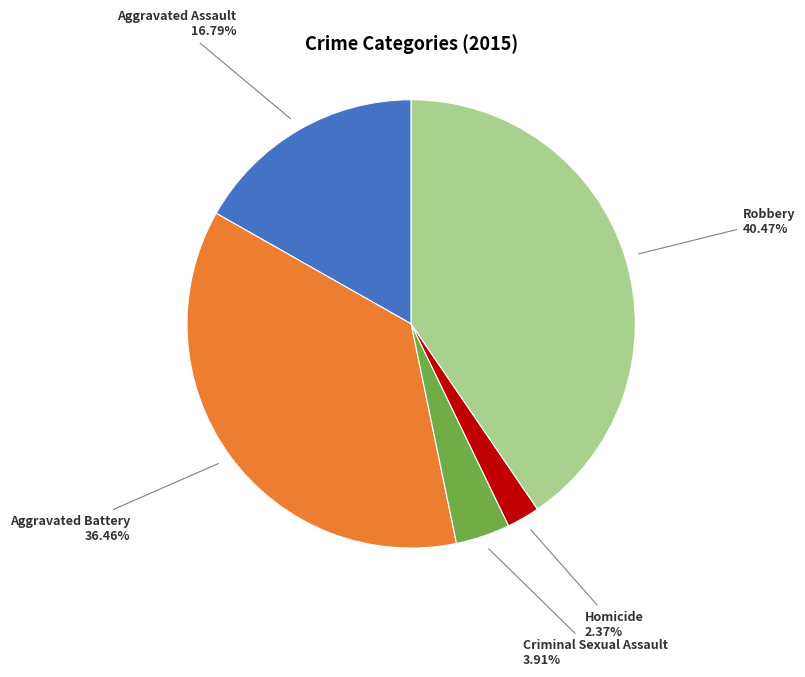

What is the smallest slice in the pie chart?

Homicide